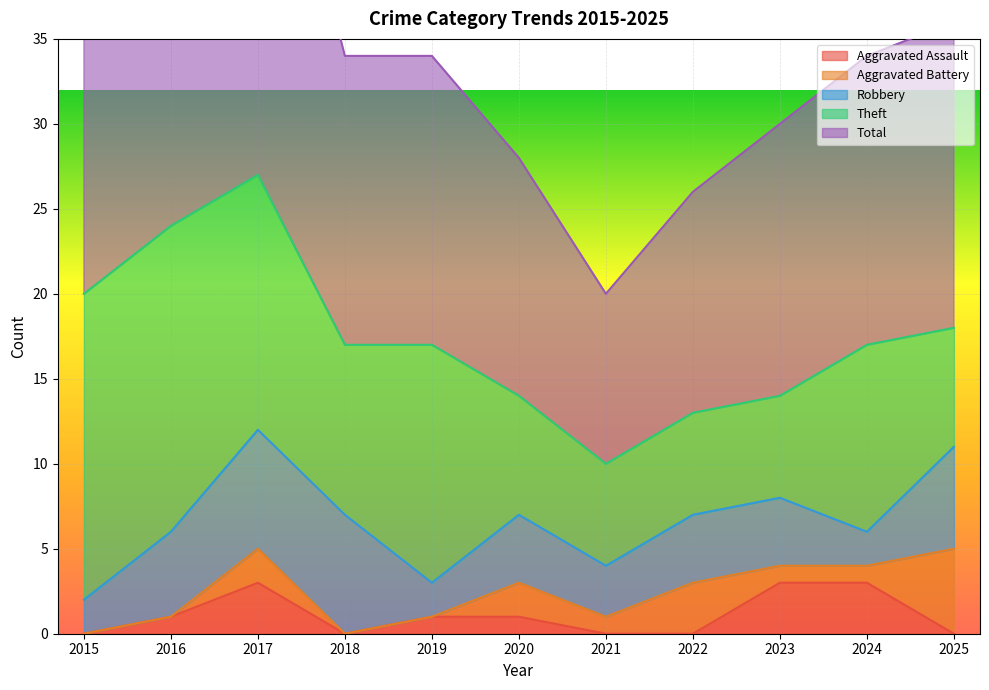

Is it true that Aggravated Assault equals 1 at 2016?

False